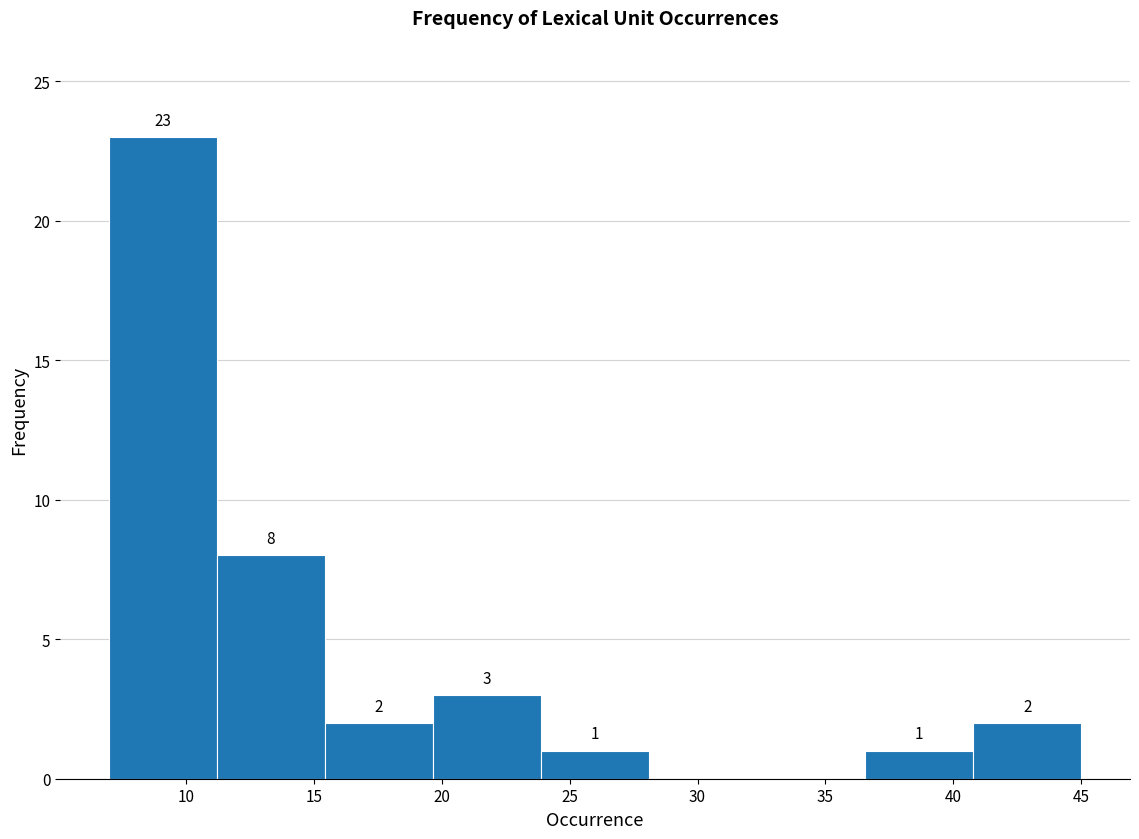

Over which range of the x-axis is the bar tallest?

7.0 to 11.0